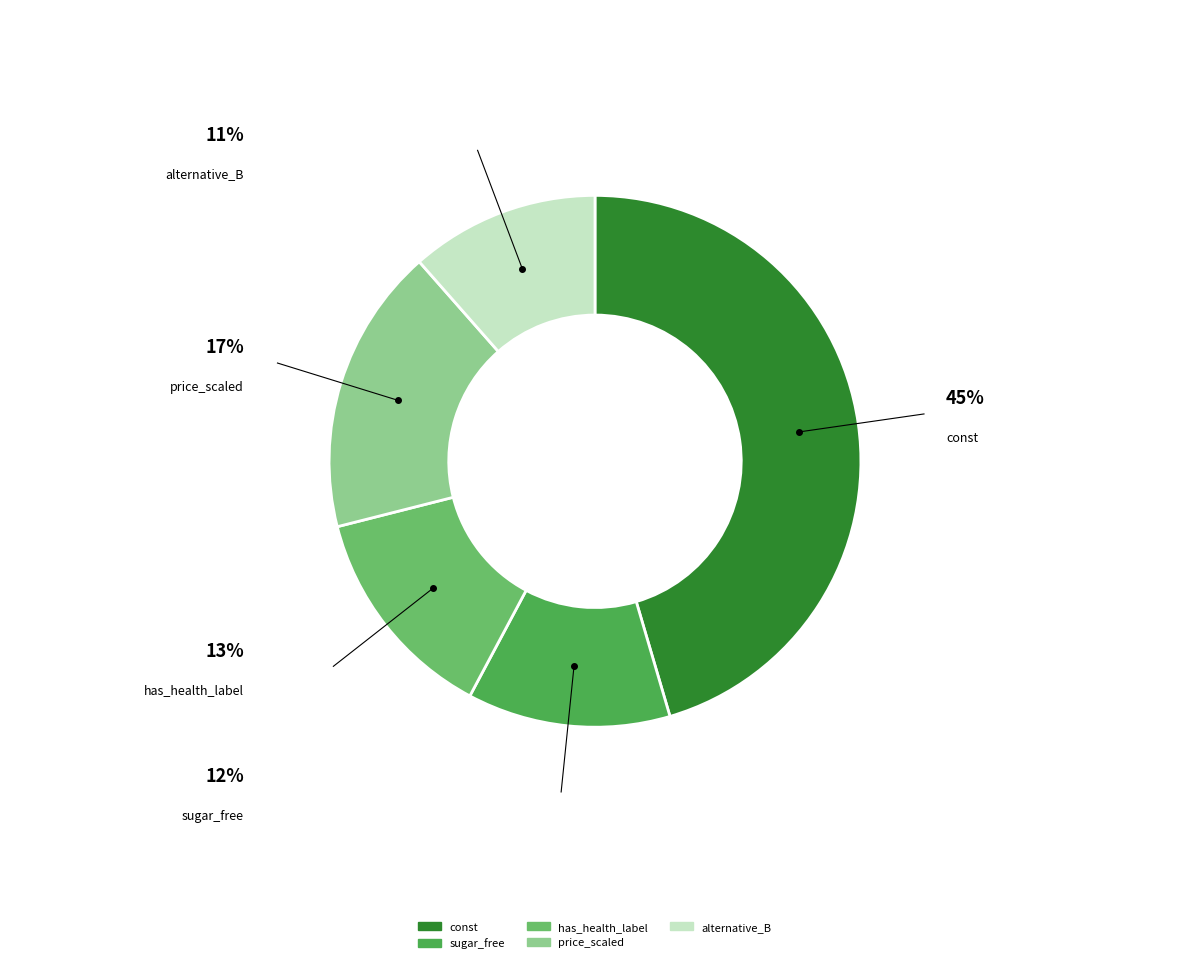

Is sugar_free the majority of the pie?

No